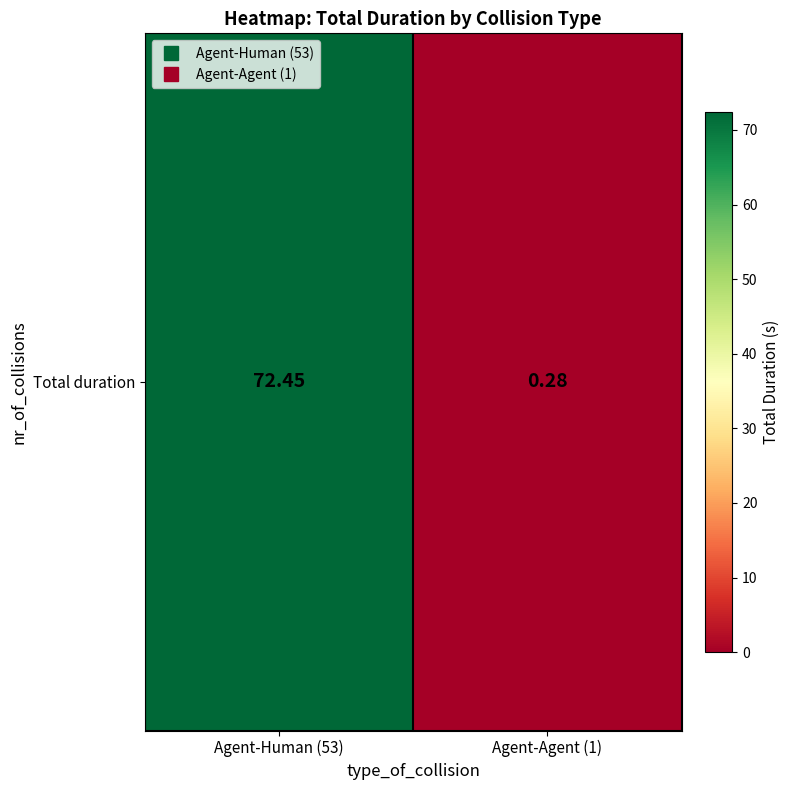

At which label does the data first exceed 72?

Agent-Human (53)